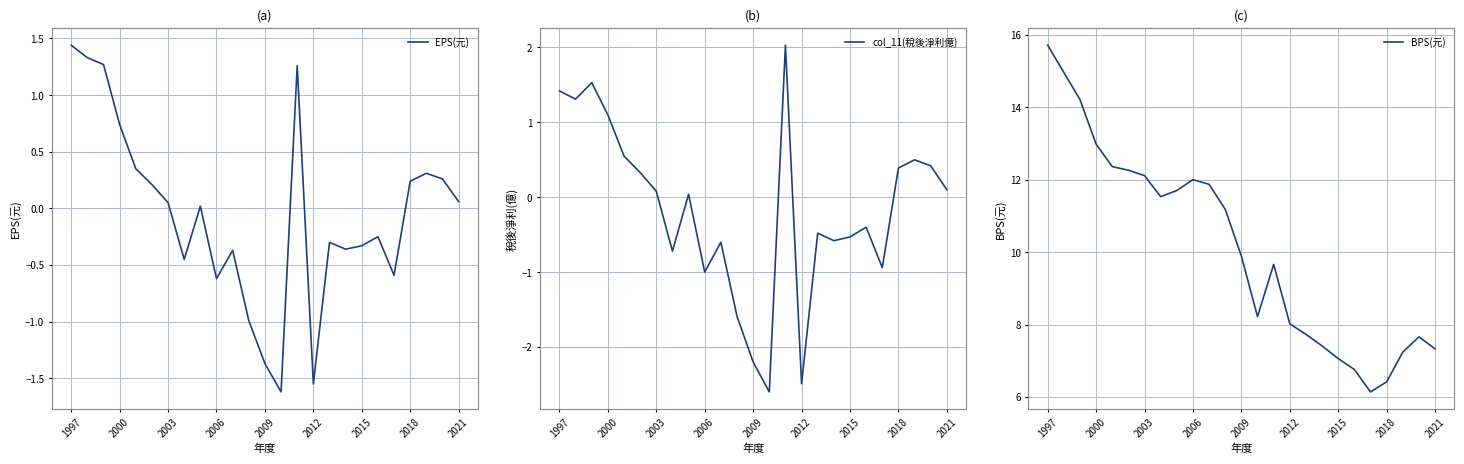

Which category has the highest value in the EPS(元) series?

1997